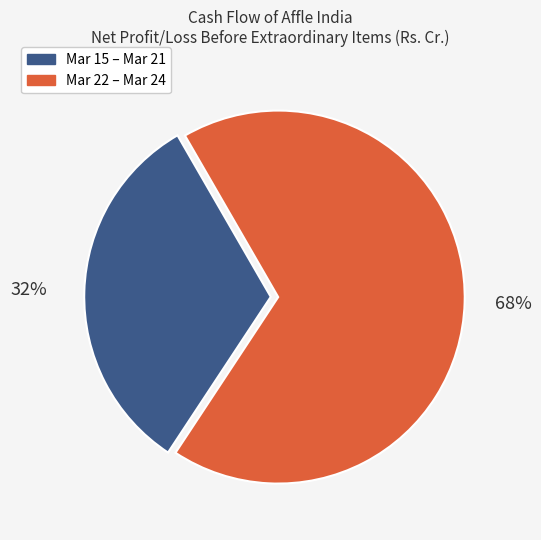

Does any single category account for the majority?

Yes